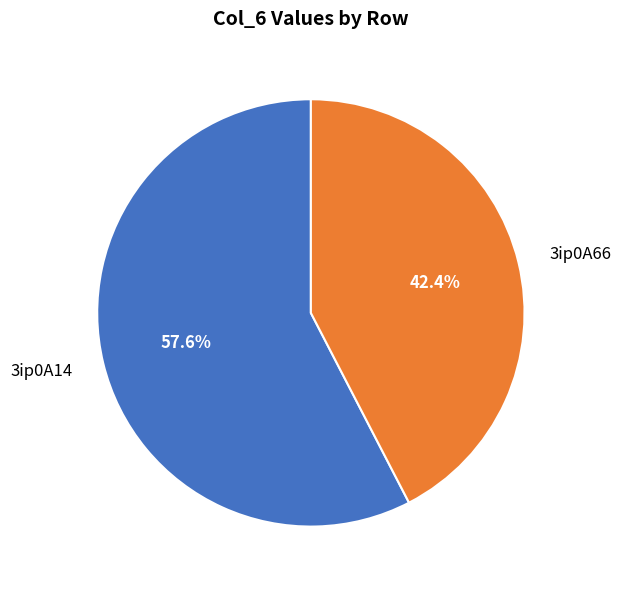

To the nearest percent, what is the difference between the largest and smallest slice percentages?

15%